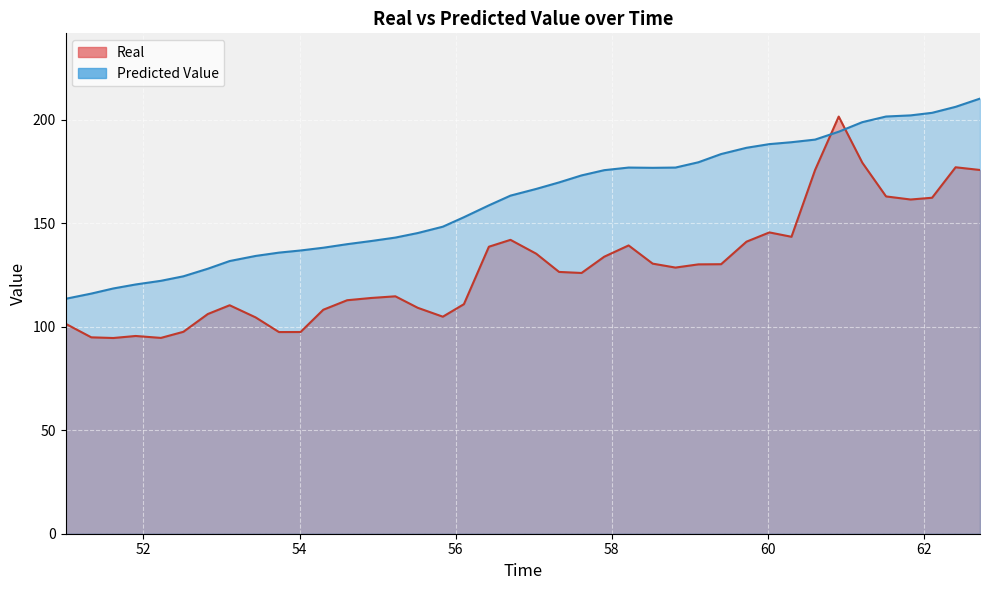

Which series changed the most between 52.8245 and 58.815465?

Predicted Value